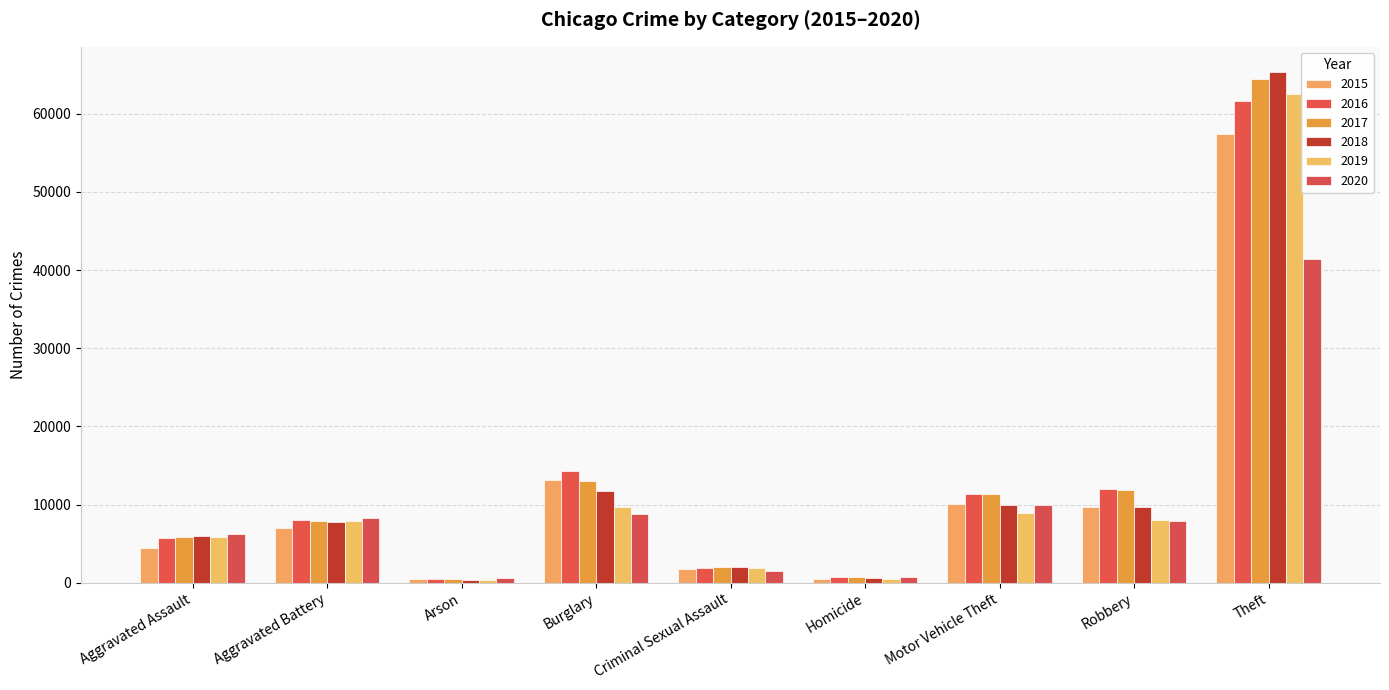

Which category has the lowest value across all series?

Arson